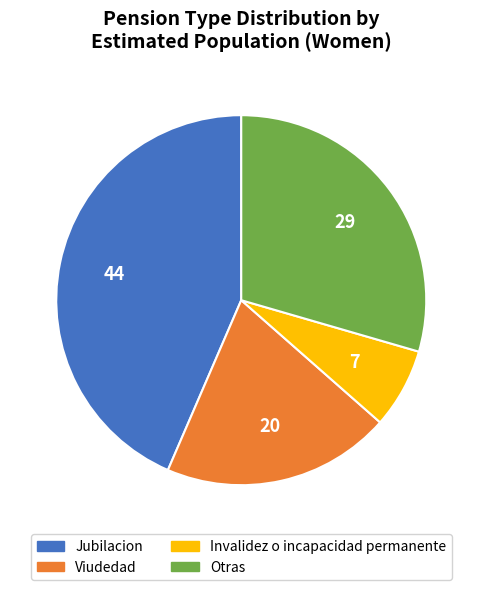

How many slices are in this pie chart?

4